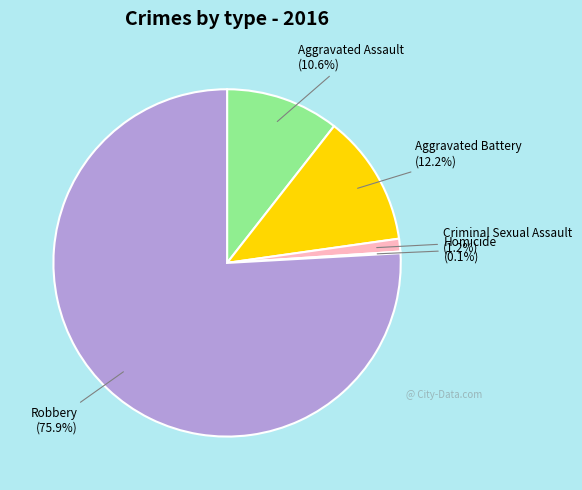

The Robbery slice represents 76% of the pie. True or false?

True